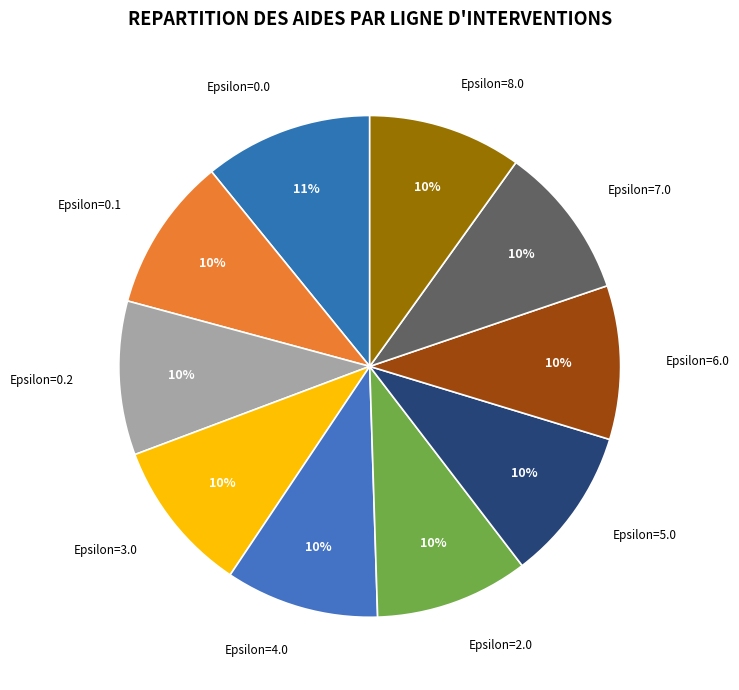

Is the sum of Epsilon=0.2 and Epsilon=8.0 greater than half?

No